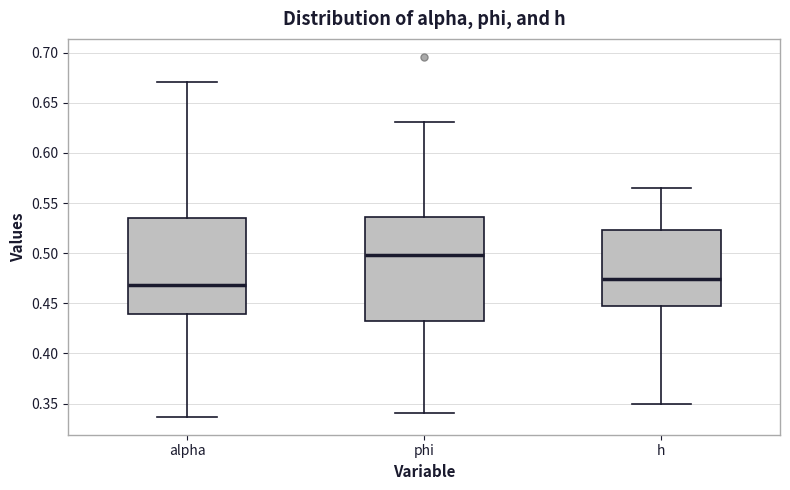

Which box has the lowest median line?

alpha